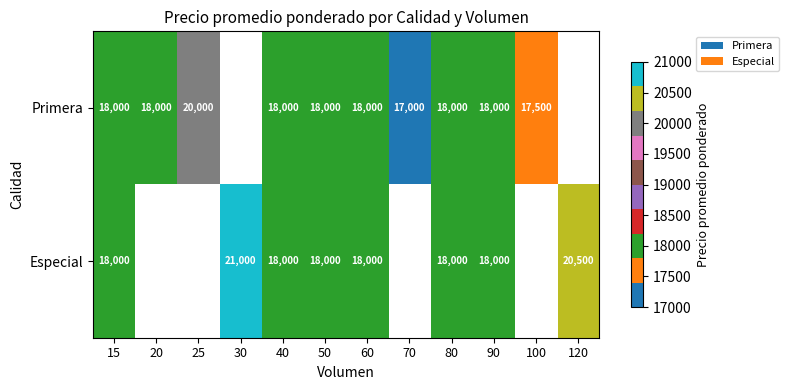

Is it true that Primera equals 8445 at 15?

False